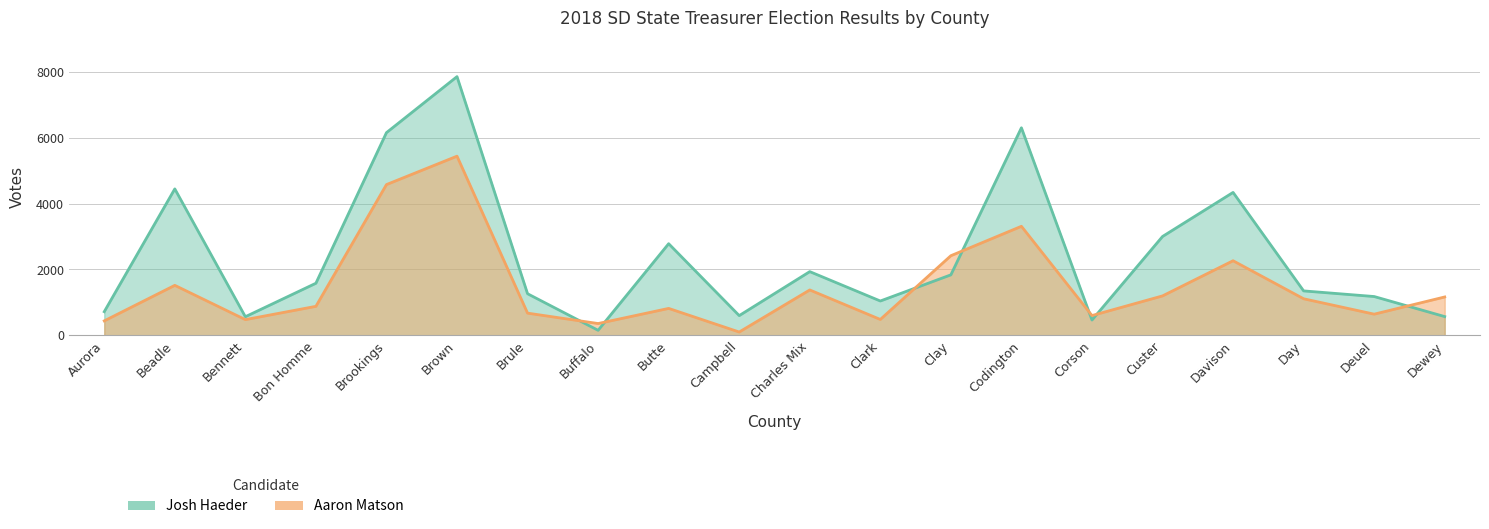

List the series in order of their peak value, highest first.

Josh Haeder, Aaron Matson